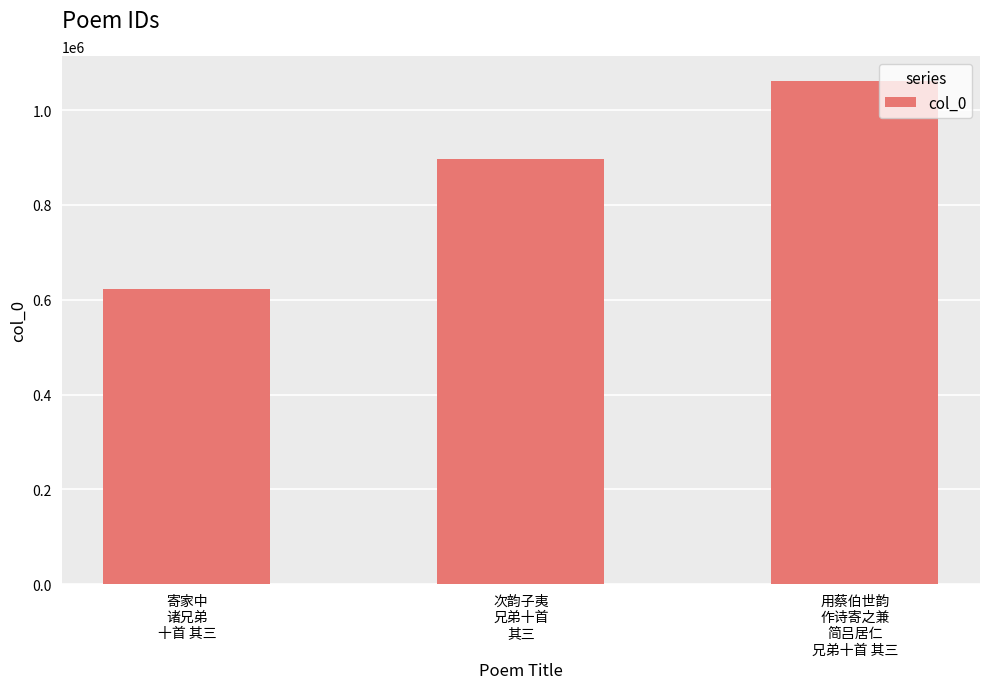

What is the value of the 2nd bar from the left?

897691